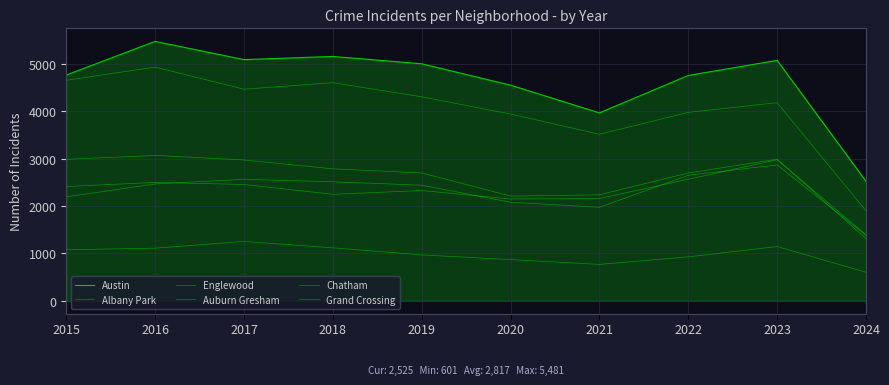

How many lines are shown in the chart?

6